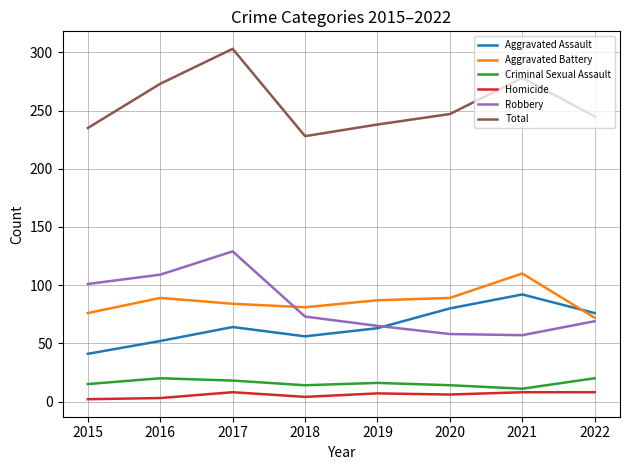

Read the Aggravated Battery value at 2019, to the nearest 5.

85